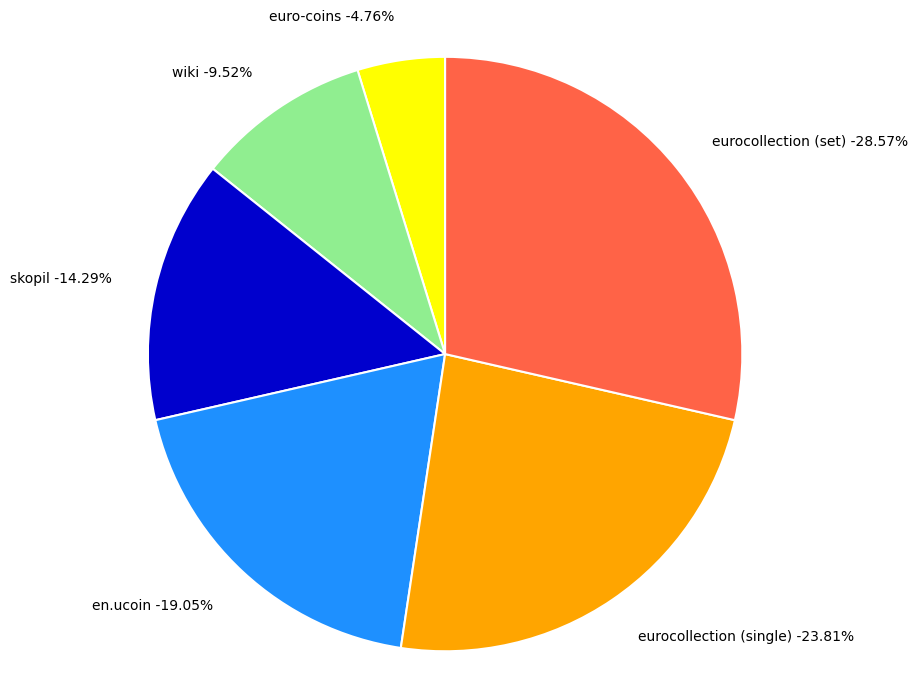

Is there any slice that represents more than half of the pie?

No